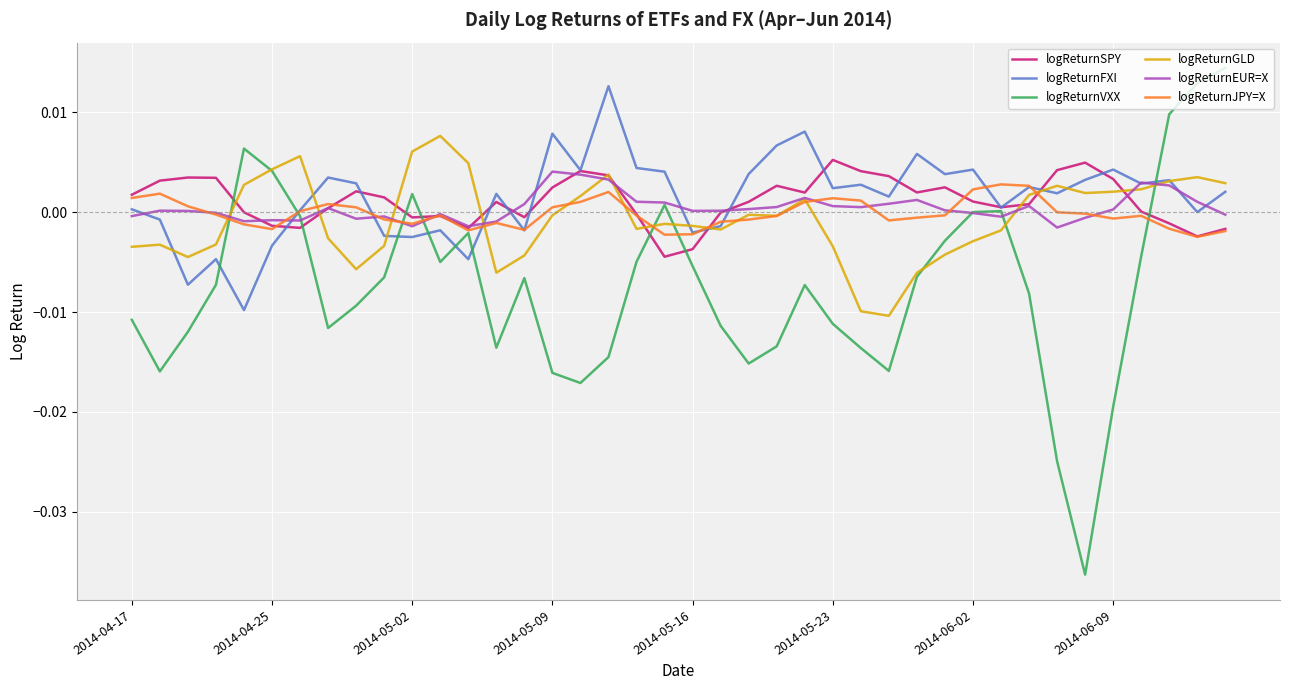

Which series has the widest spread of values?

logReturnVXX